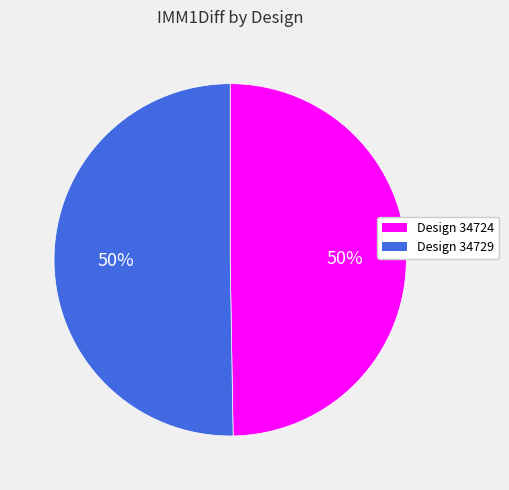

To the nearest percent, what is the average slice percentage?

50%